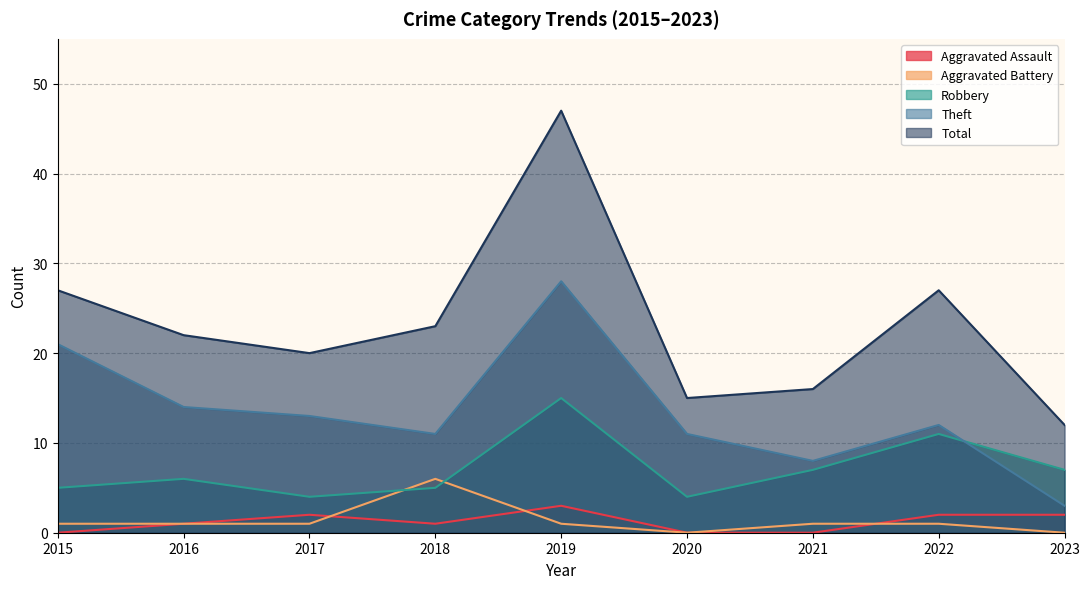

How many lines are shown in the chart?

5